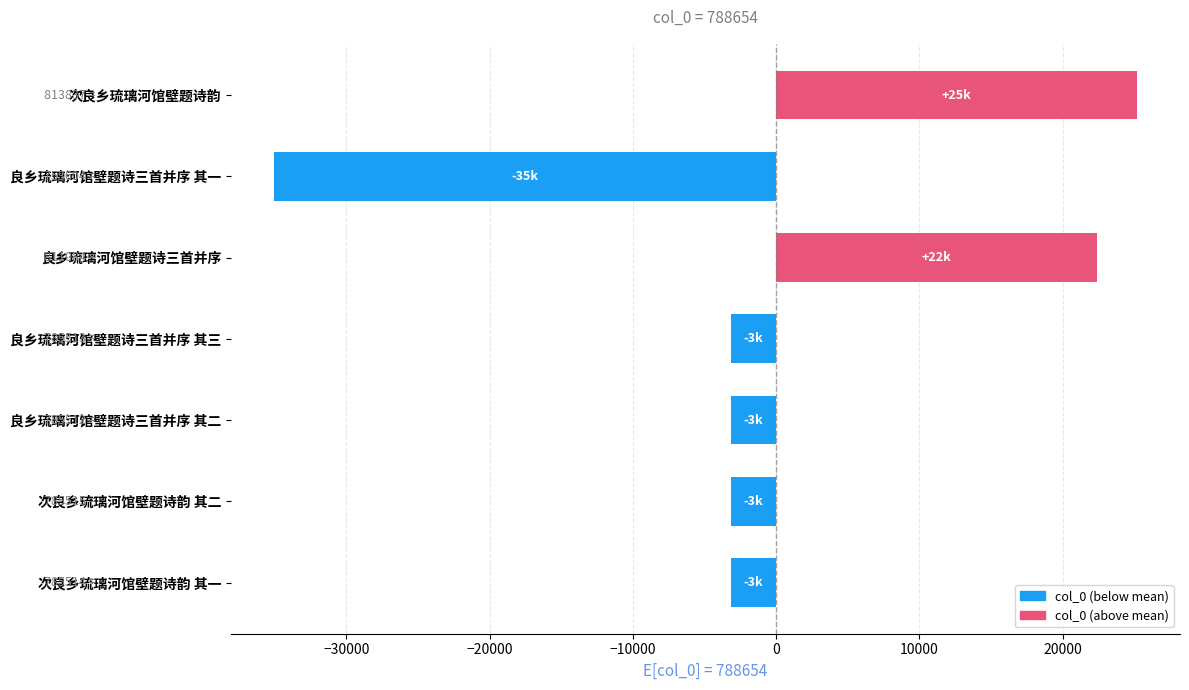

What is the approximate value at 次良乡琉璃河馆壁题诗韵?

25182.9